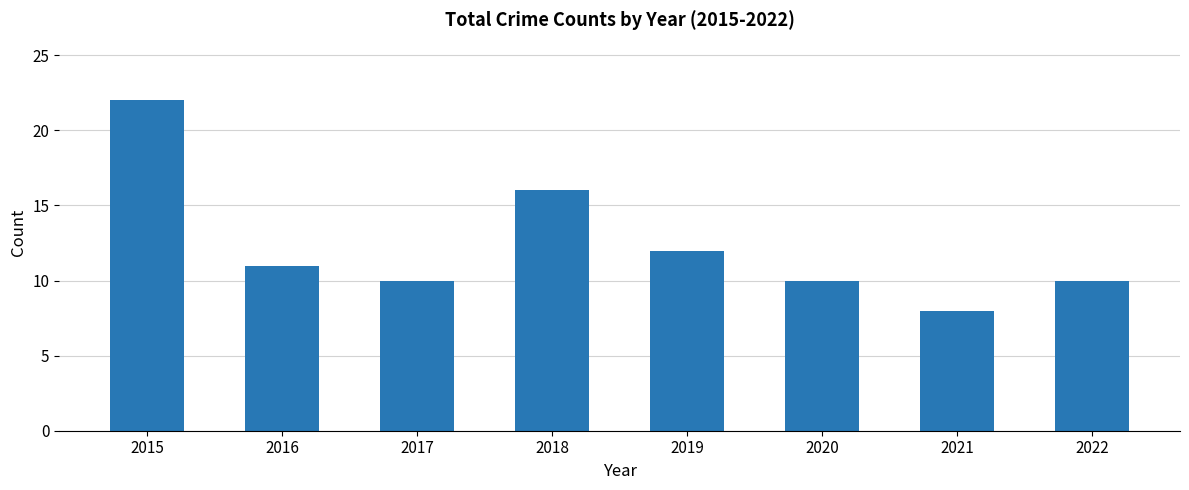

Where is the data nearest to the value 15?

2018